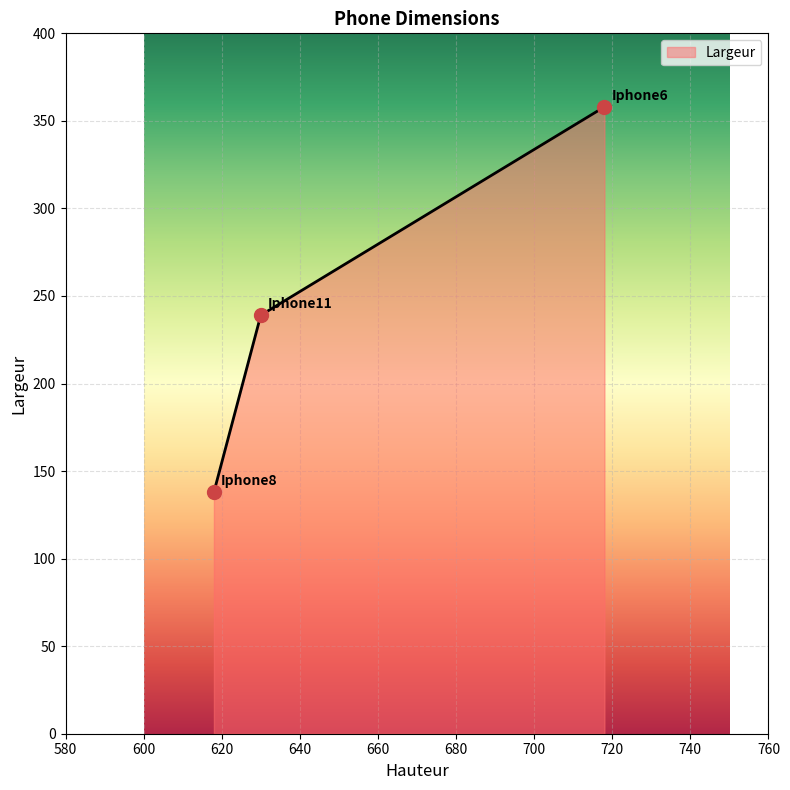

What is the change in value from Iphone6 to Iphone11?

-119